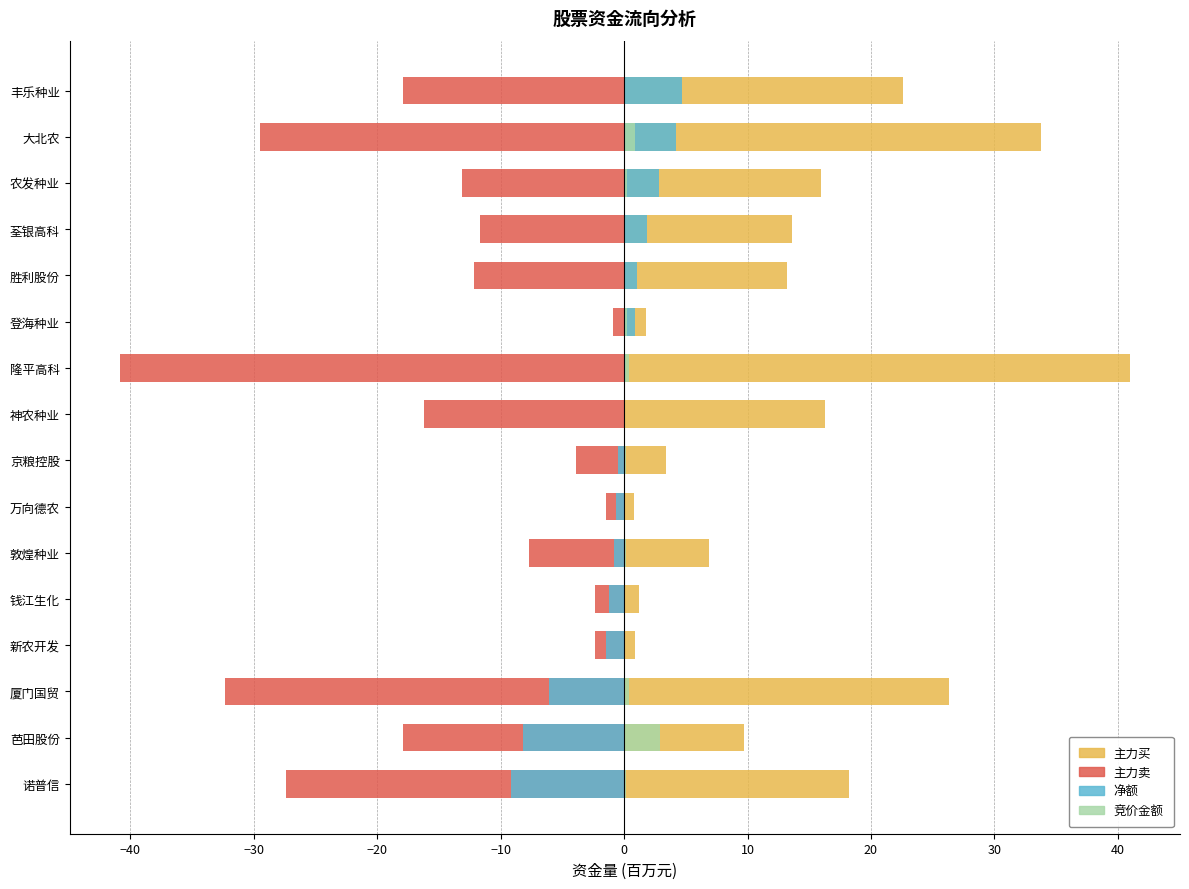

What is the maximum value shown in the chart?

40.9